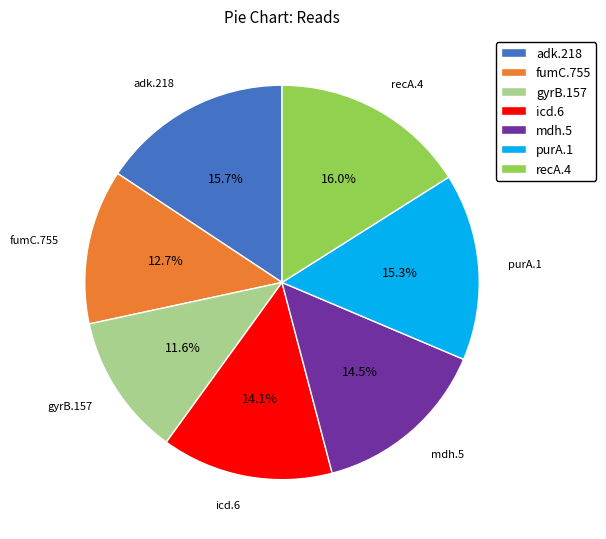

To the nearest percent, what is the difference between the fumC.755 and icd.6 slice percentages?

1%